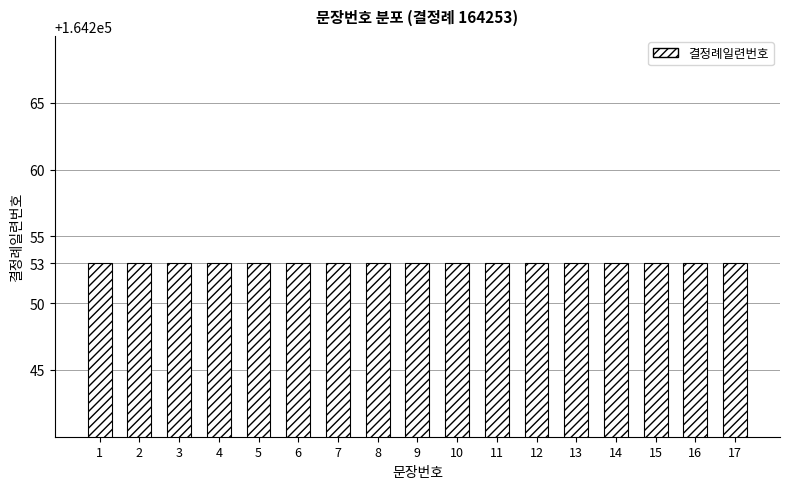

List the labels in order of value, smallest first.

1, 2, 3, 4, 5, 6, 7, 8, 9, 10, 11, 12, 13, 14, 15, 16, 17